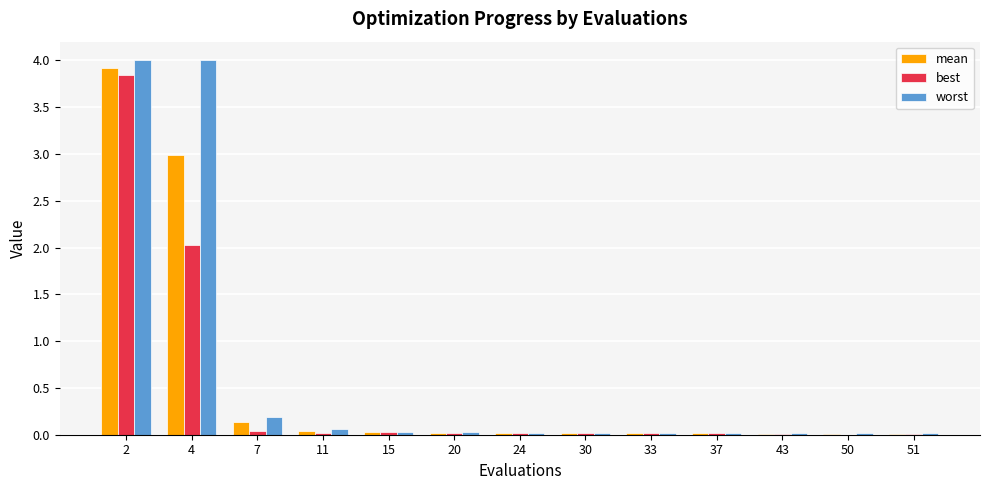

At which label is mean closest to 1?

7